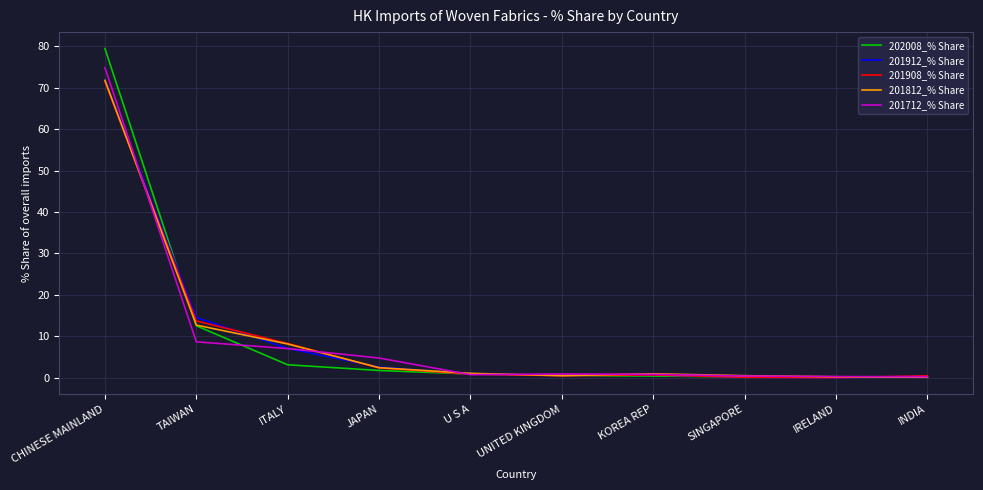

True or false: 201712_% Share and 202008_% Share cross at least once.

True